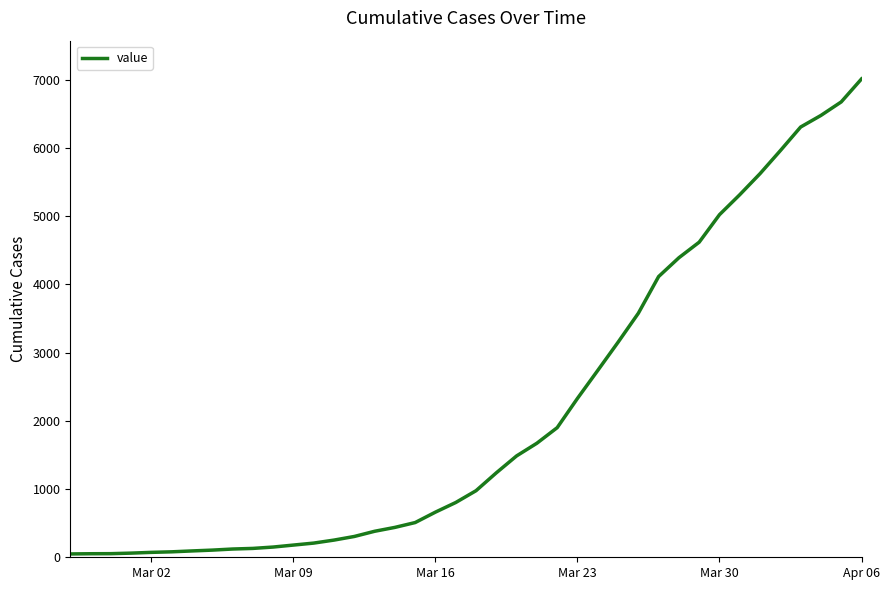

What is the greatest value displayed?

7012